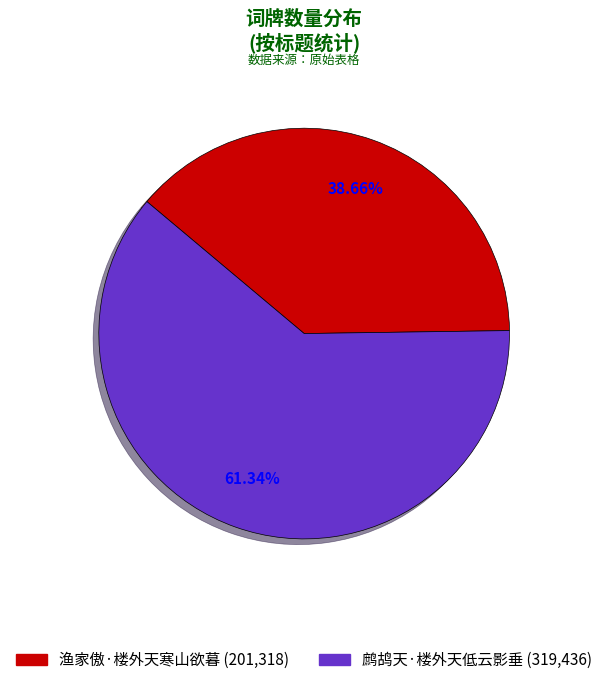

Is the sum of 鹧鸪天·楼外天低云影垂 and 渔家傲·楼外天寒山欲暮 greater than half?

Yes